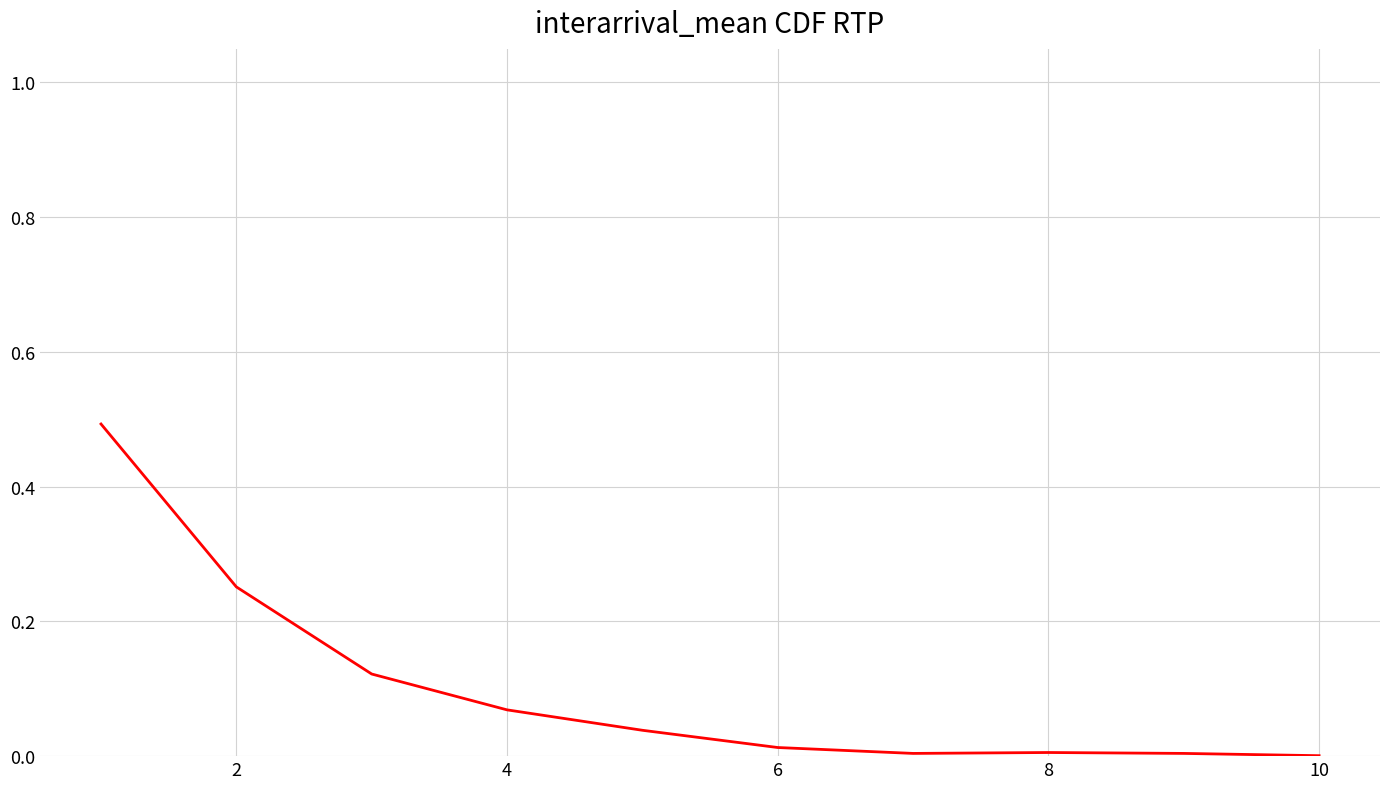

What is the difference between the maximum and minimum values?

0.5